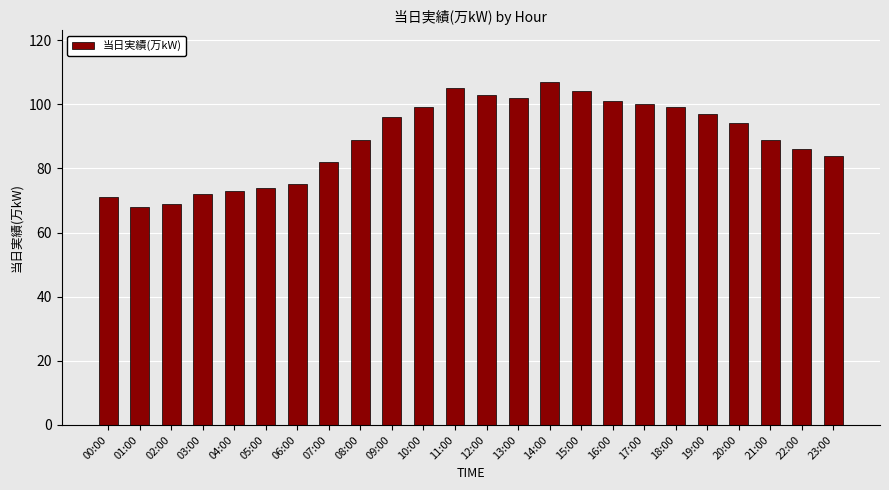

What is the average value?

89